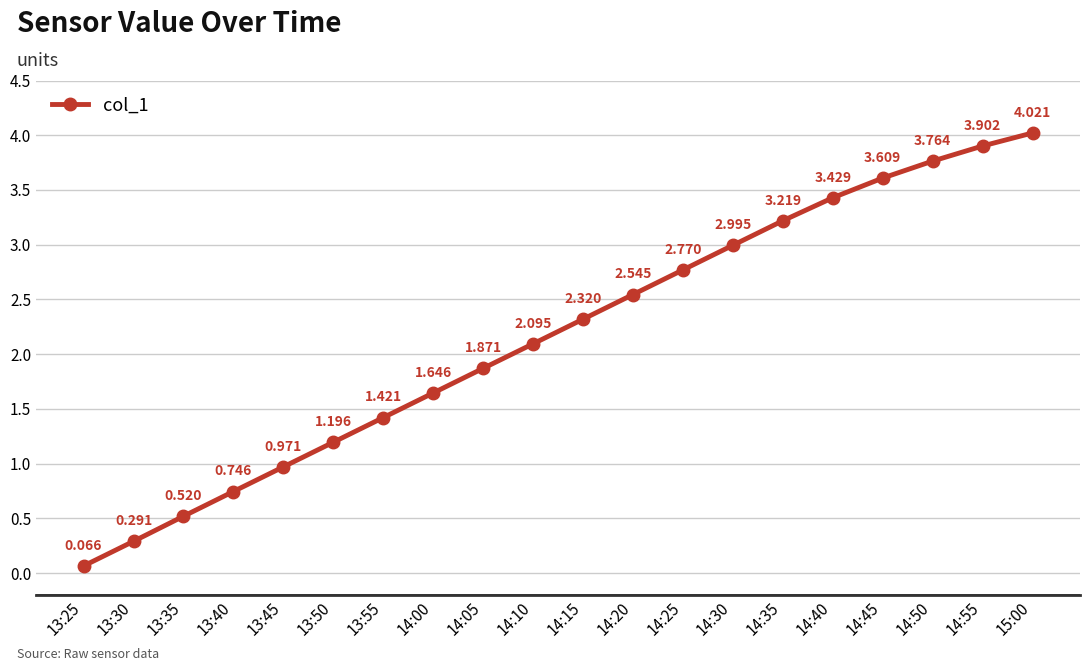

How many lines are shown in the chart?

1